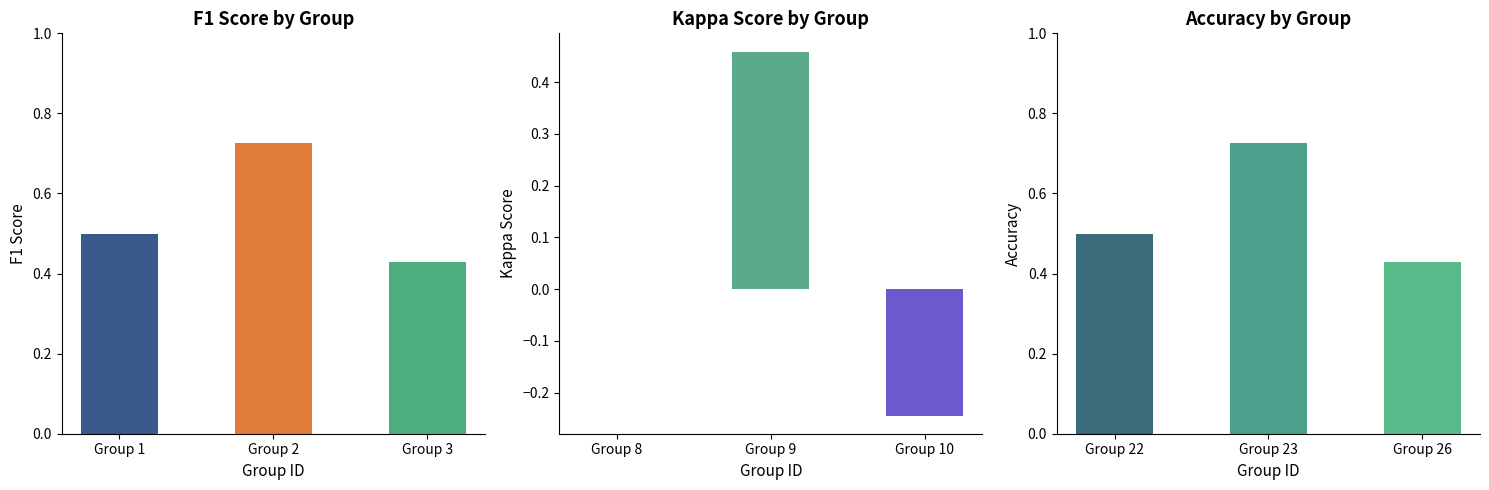

Rank the series at 4 from highest to lowest value.

accuracy, f1, kappa